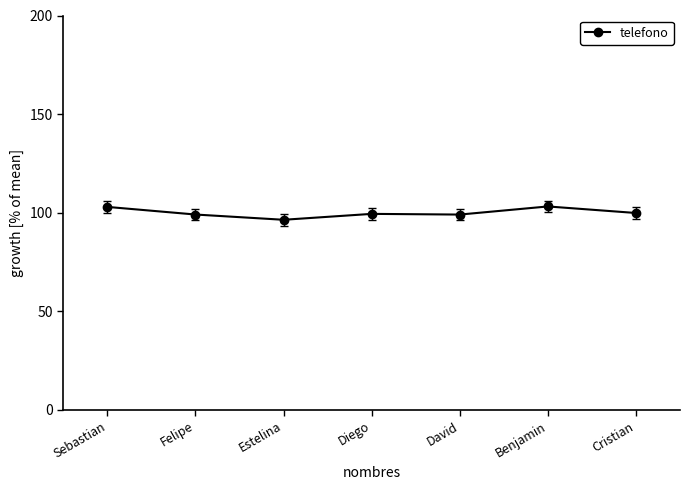

What is the change in value from Diego to Benjamin?

+3.8